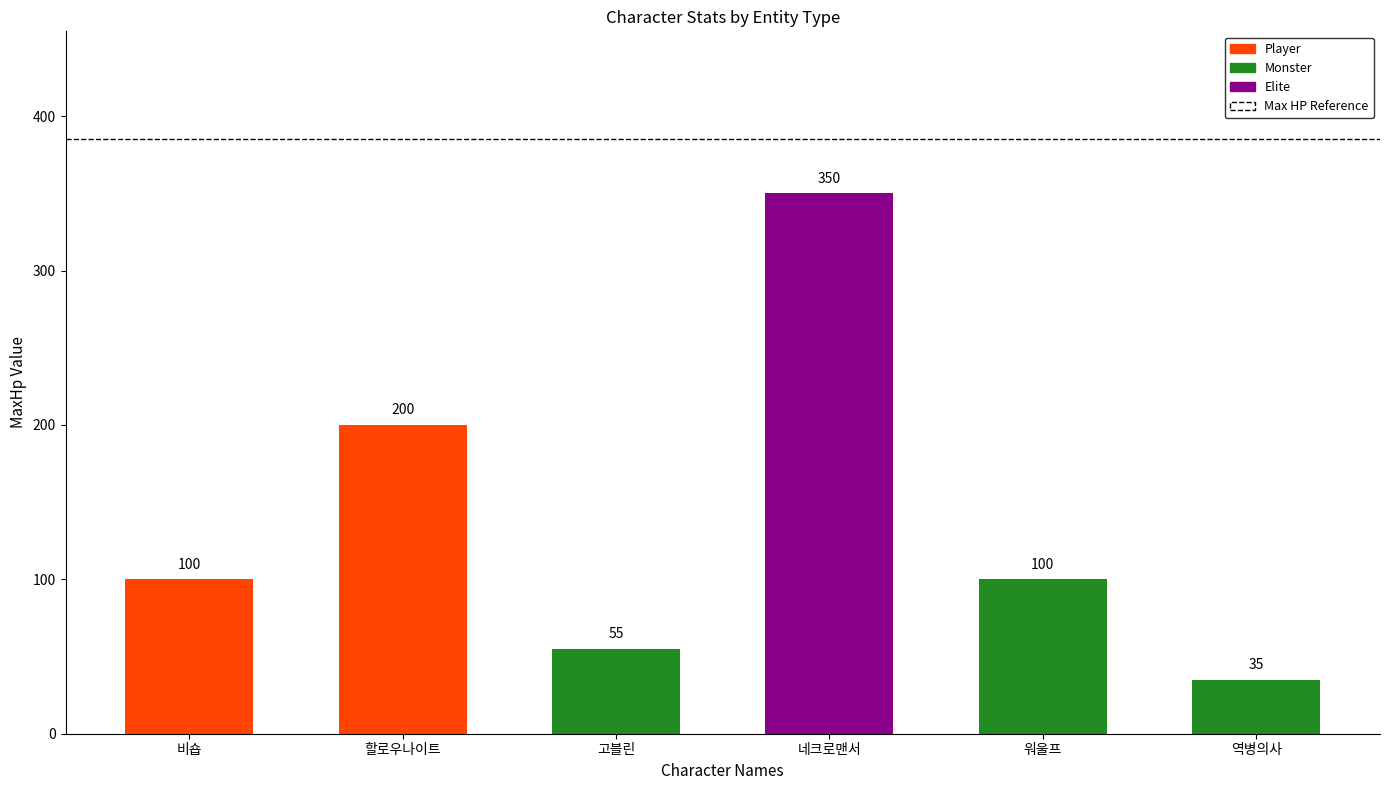

Is it true that the value at 네크로맨서 is 350?

True